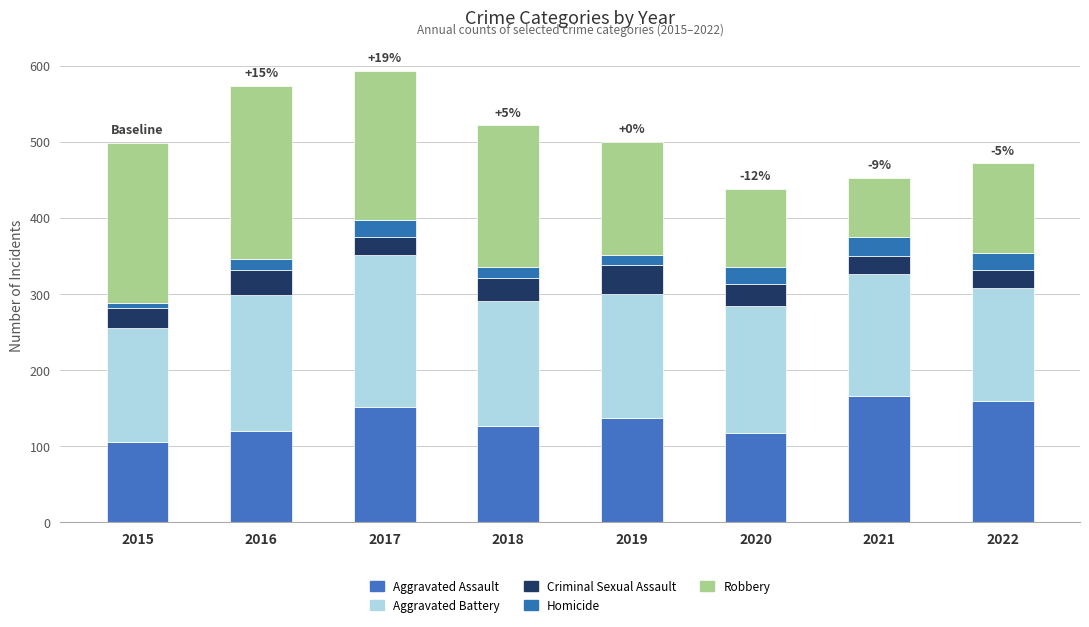

How many bars are there in total?

8